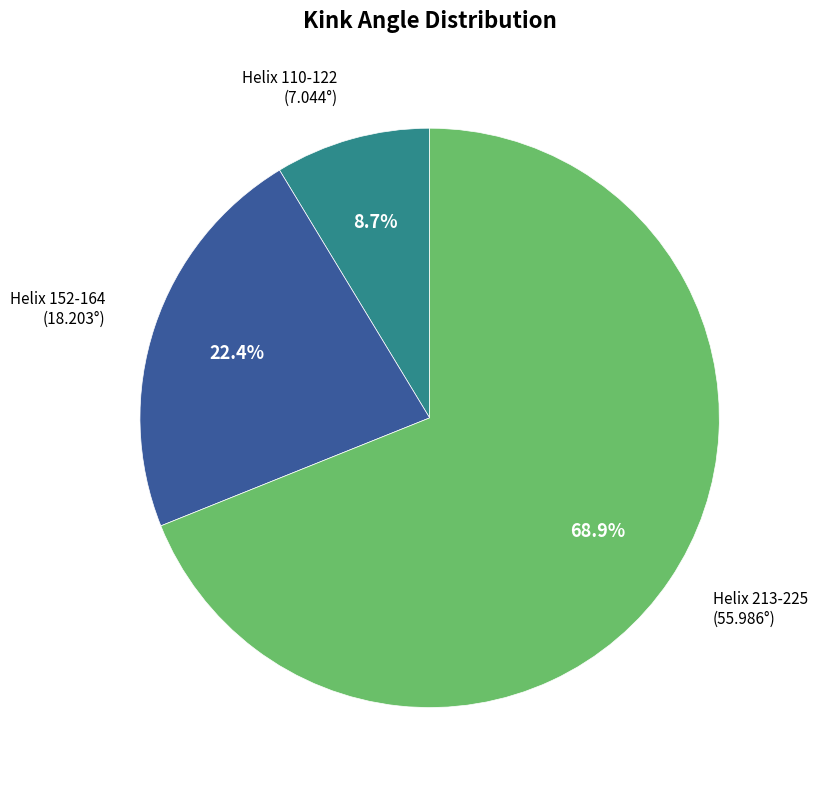

What percentage is the Helix 110-122 slice, to the nearest percent?

9%